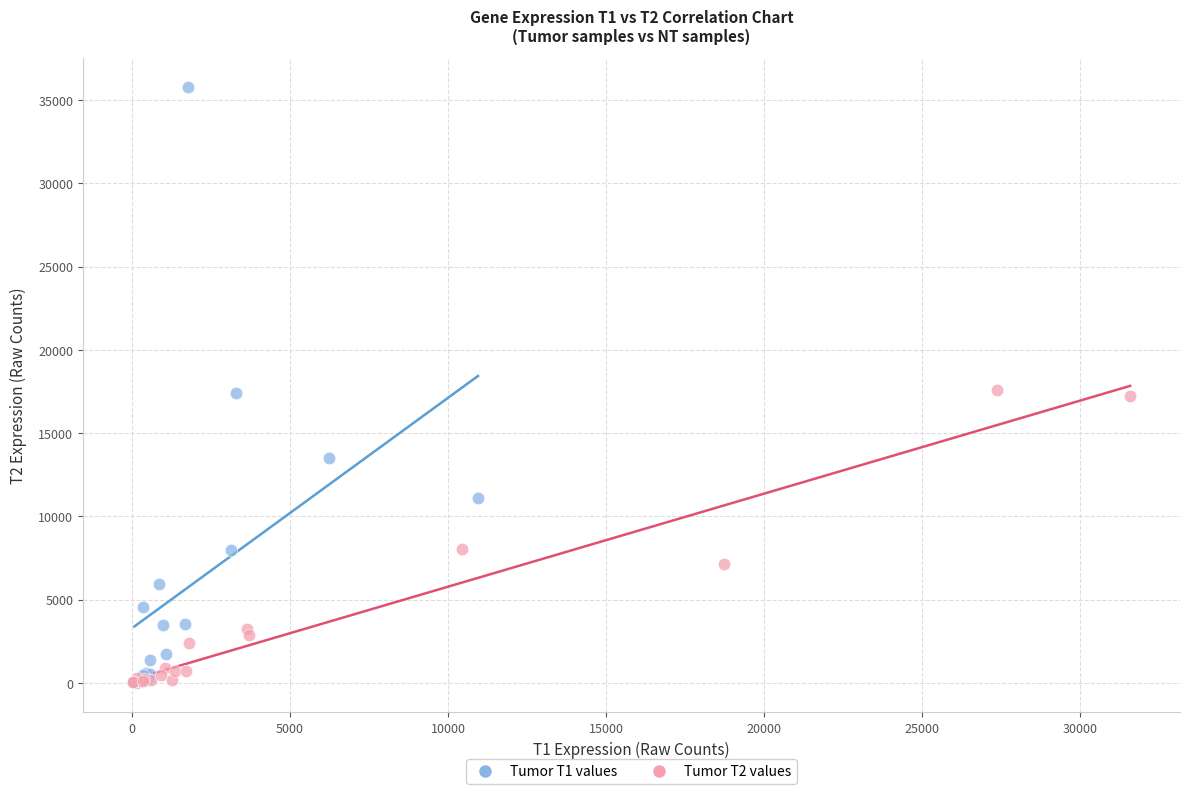

Which series reaches the maximum Y coordinate?

Tumor T1 values